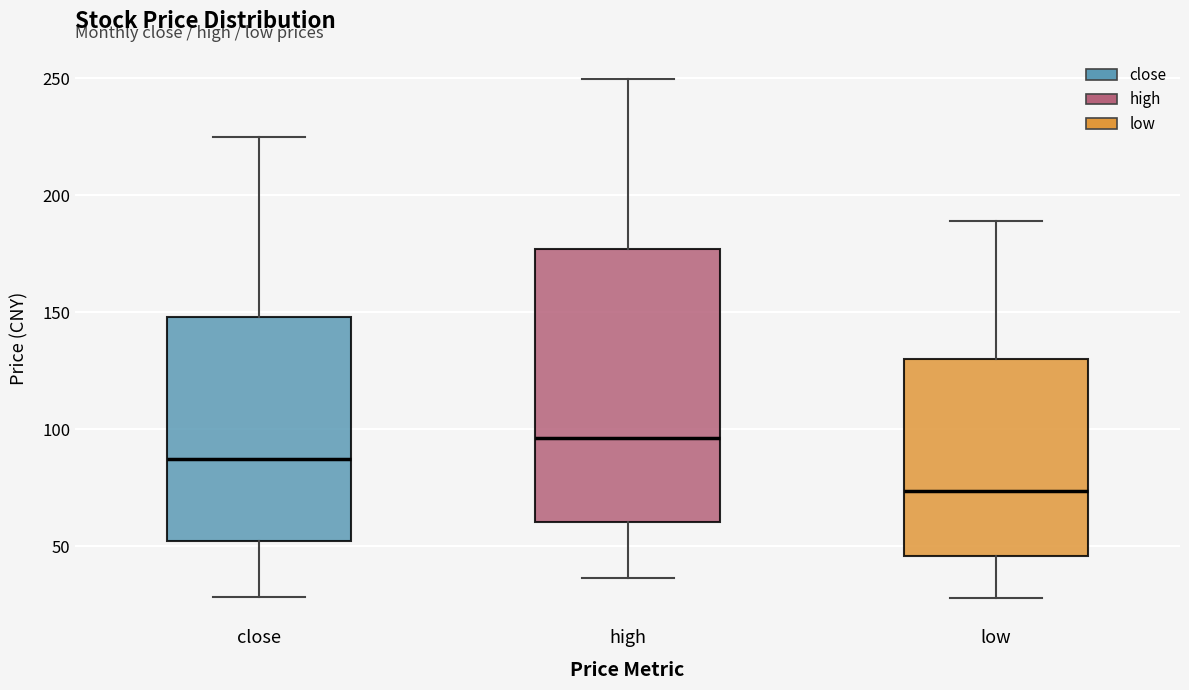

Where is the upper edge of the box for low on the y-axis? The values are not printed on the chart, so give them approximately, as read against the axis.

130